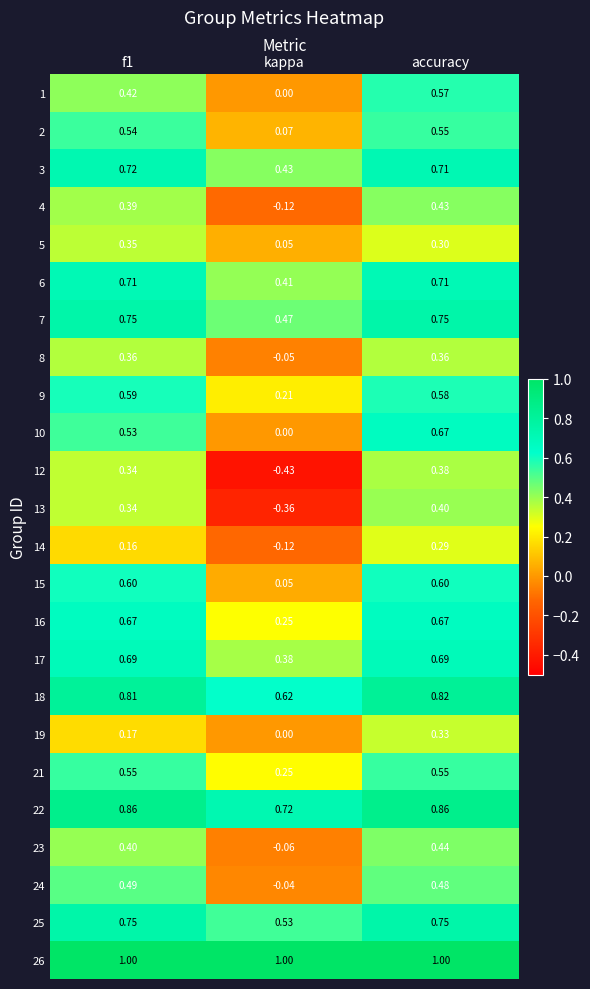

Which category has the lowest value in the 10 series?

kappa